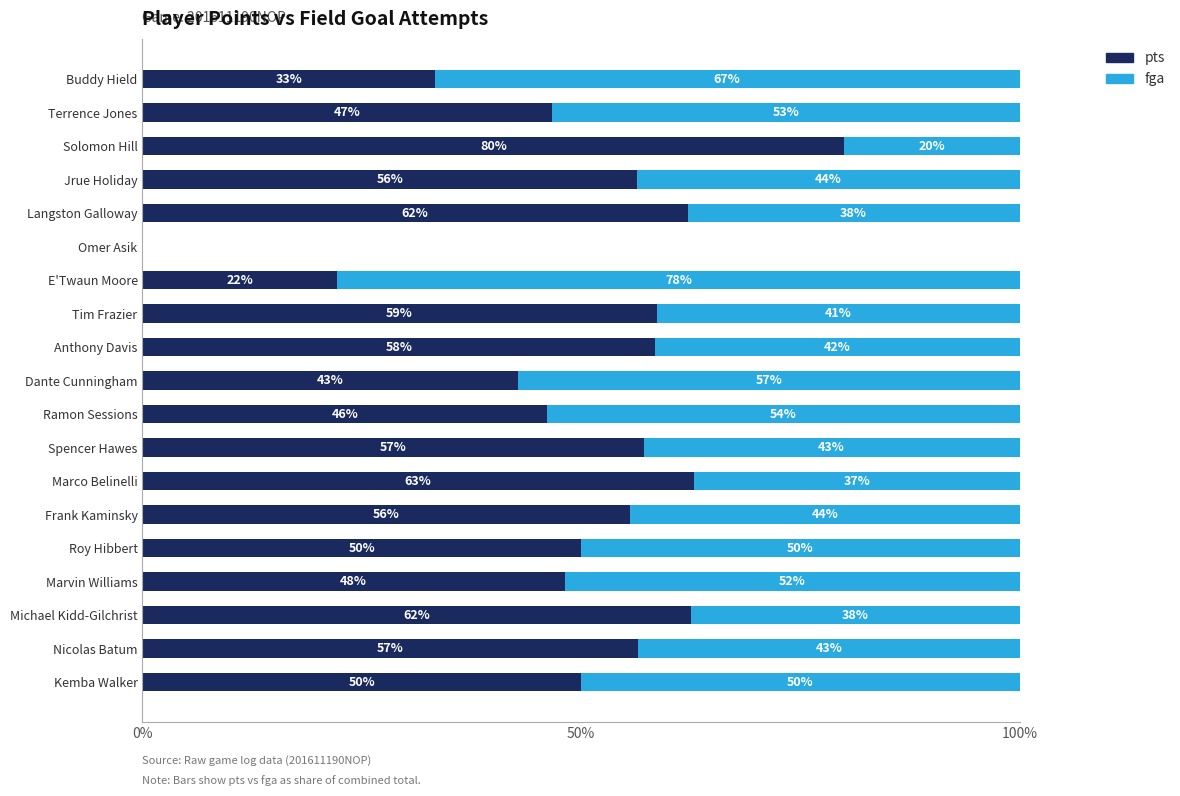

Read the pts value at Jrue Holiday.

56.4